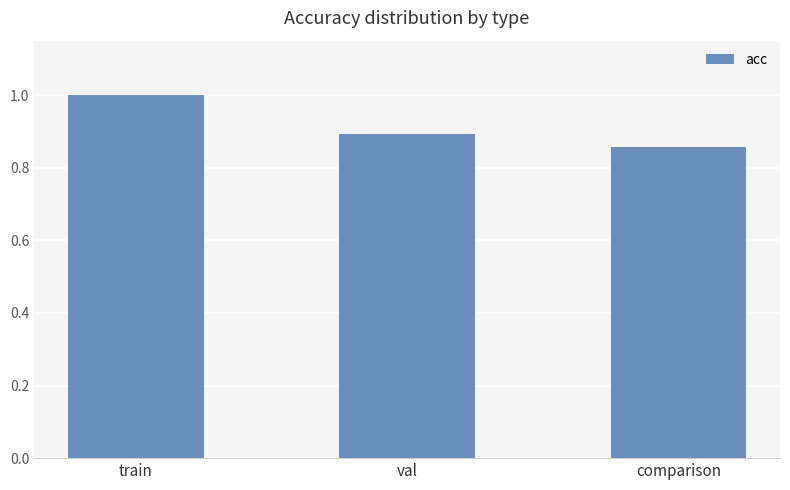

At which label is the value closest to 0?

comparison